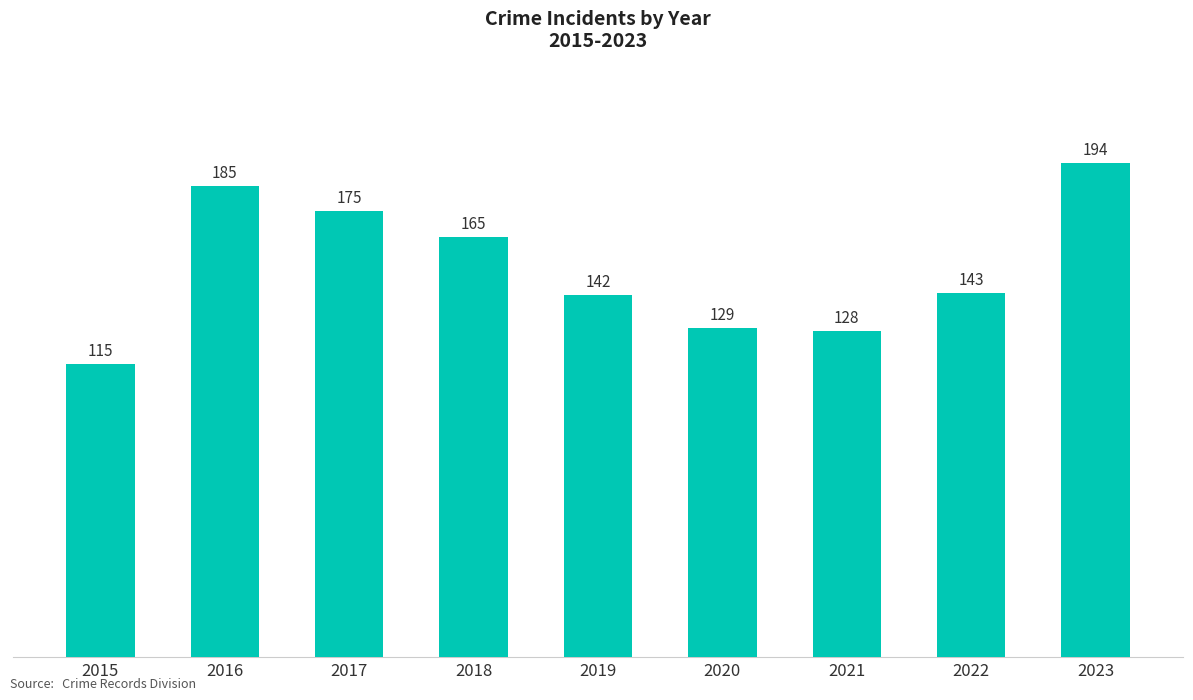

Rank the categories by value from lowest to highest.

2015, 2021, 2020, 2019, 2022, 2018, 2017, 2016, 2023